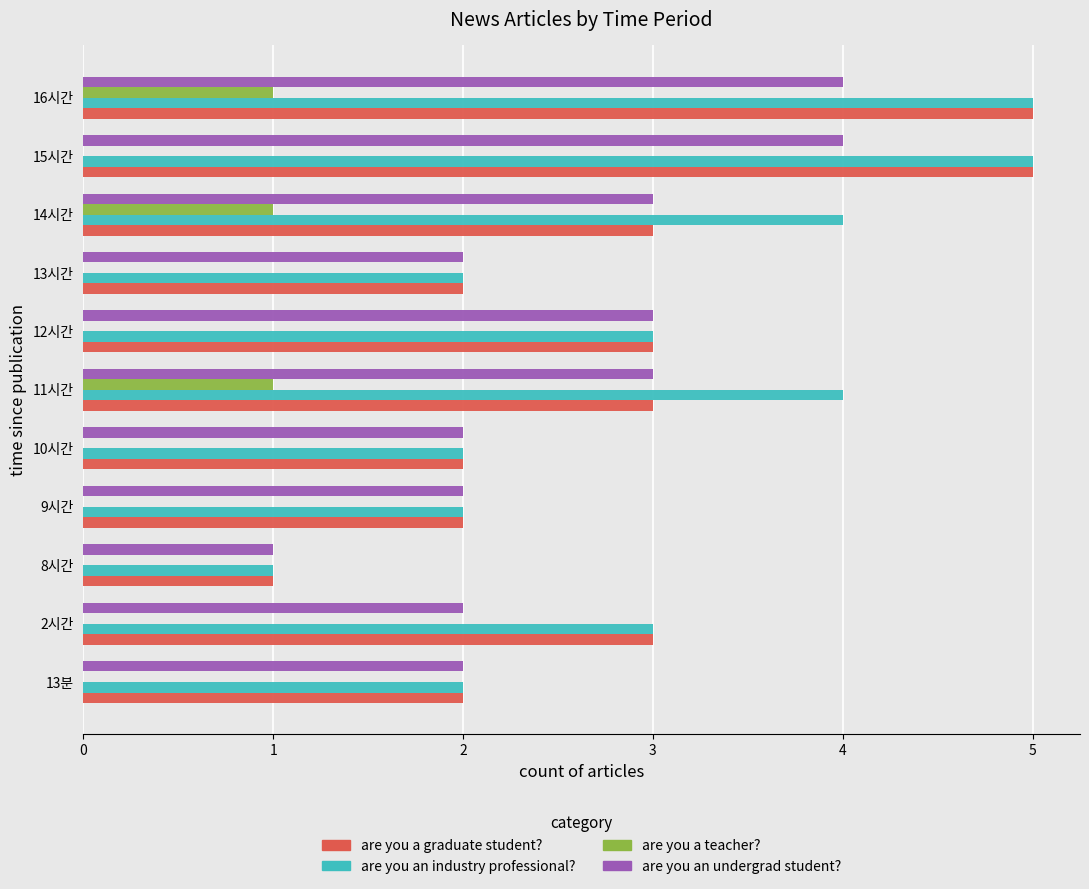

What is the total value across all series at 8시간?

3